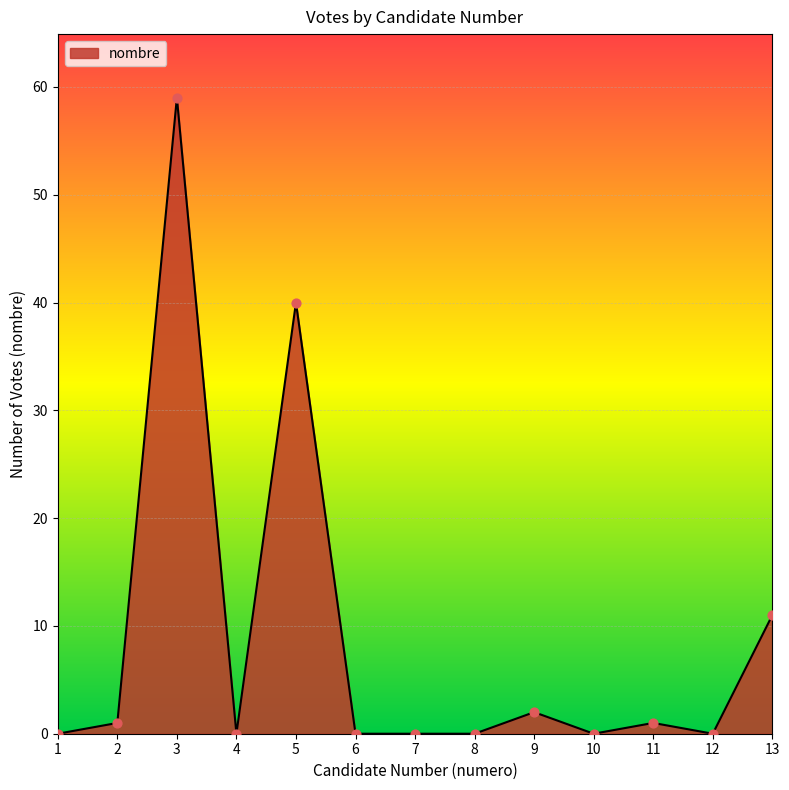

Between 13 and 1, which is larger?

13